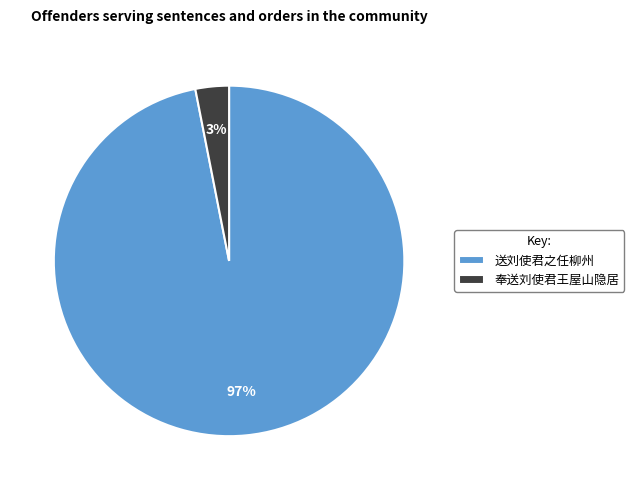

Is 奉送刘使君王屋山隐居 the majority of the pie?

No